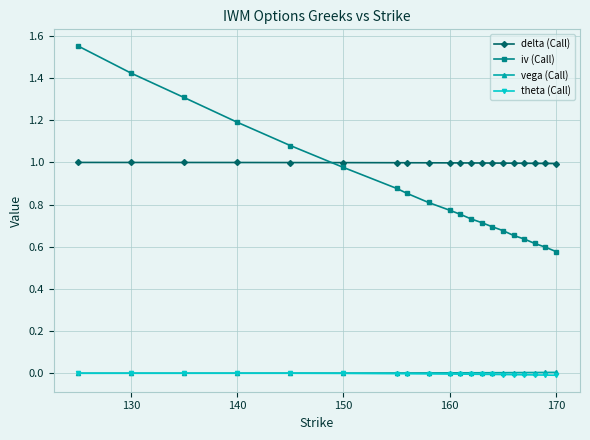

Which series has the largest total across all categories?

delta (Call)